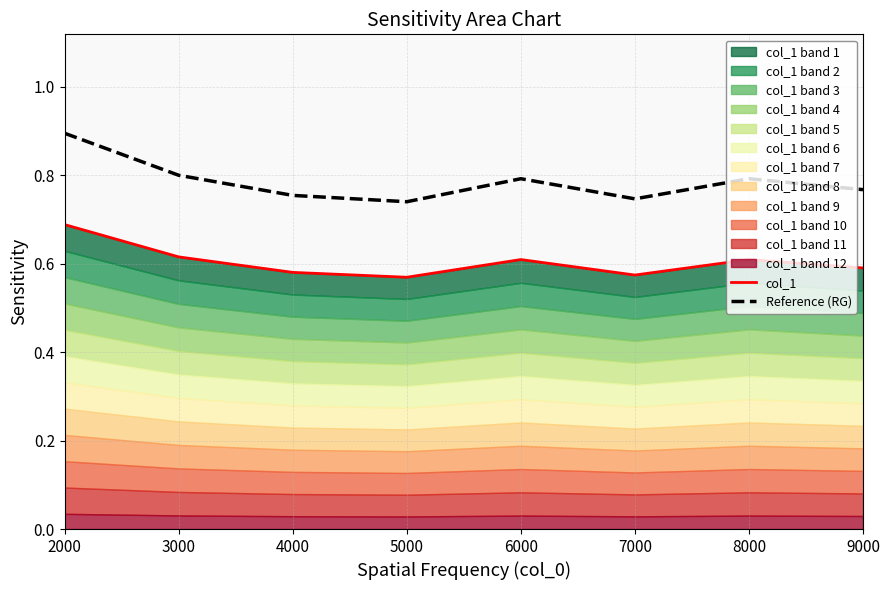

What are all the series names shown in the legend?

col_1, Reference (RG)